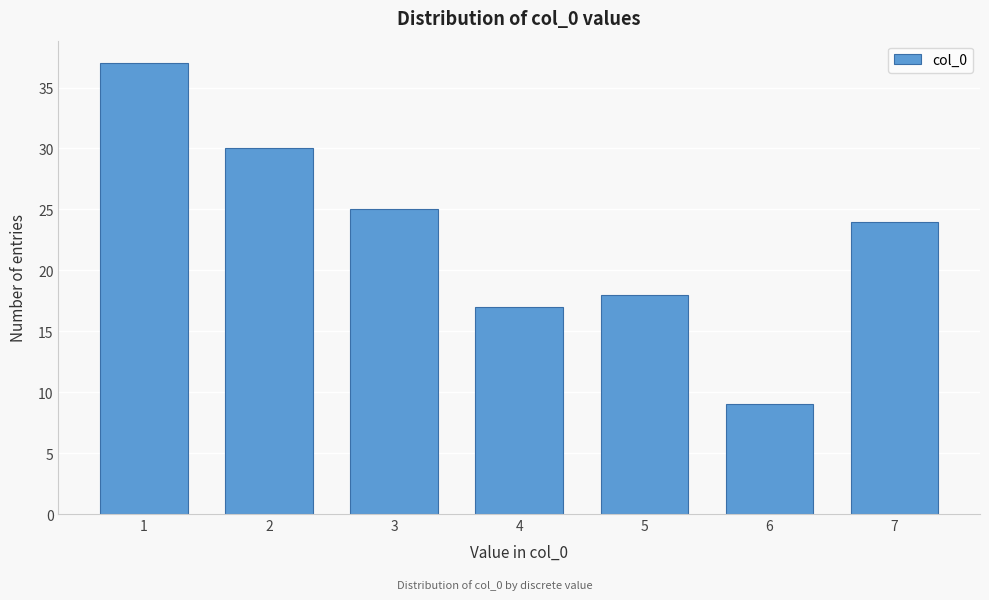

Reading left to right, what are all the values shown in this chart?

1=37	2=30	3=25	4=17	5=18	6=9	7=24